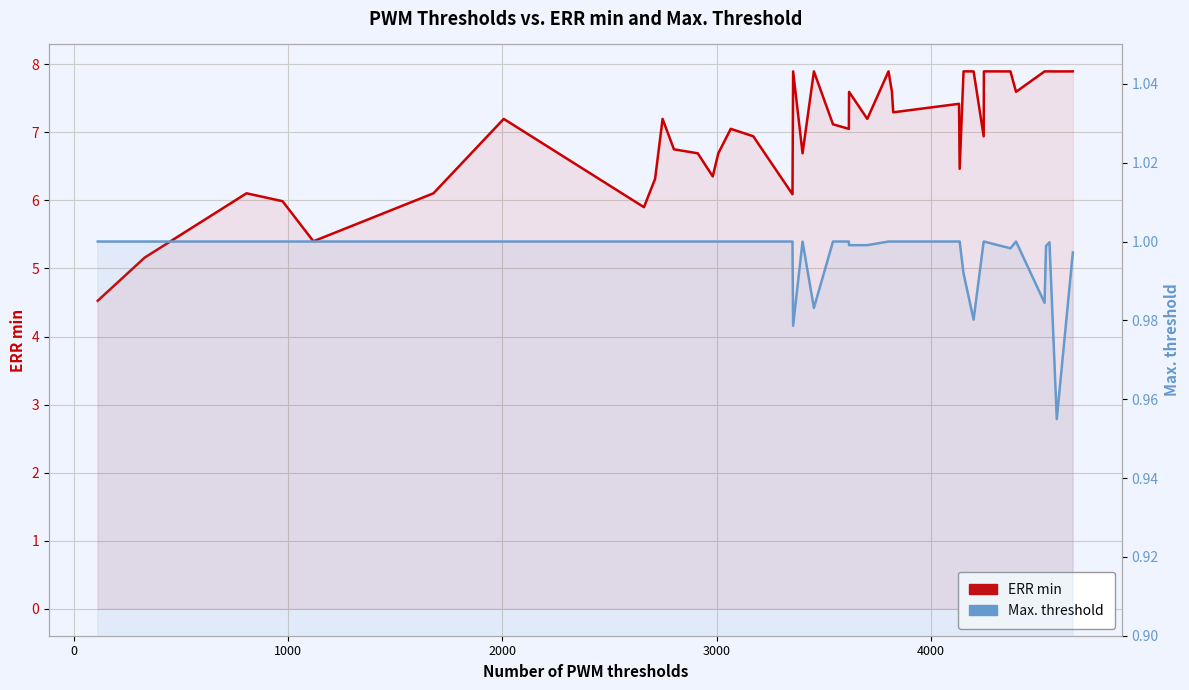

What is the maximum value shown in the chart?

7.9